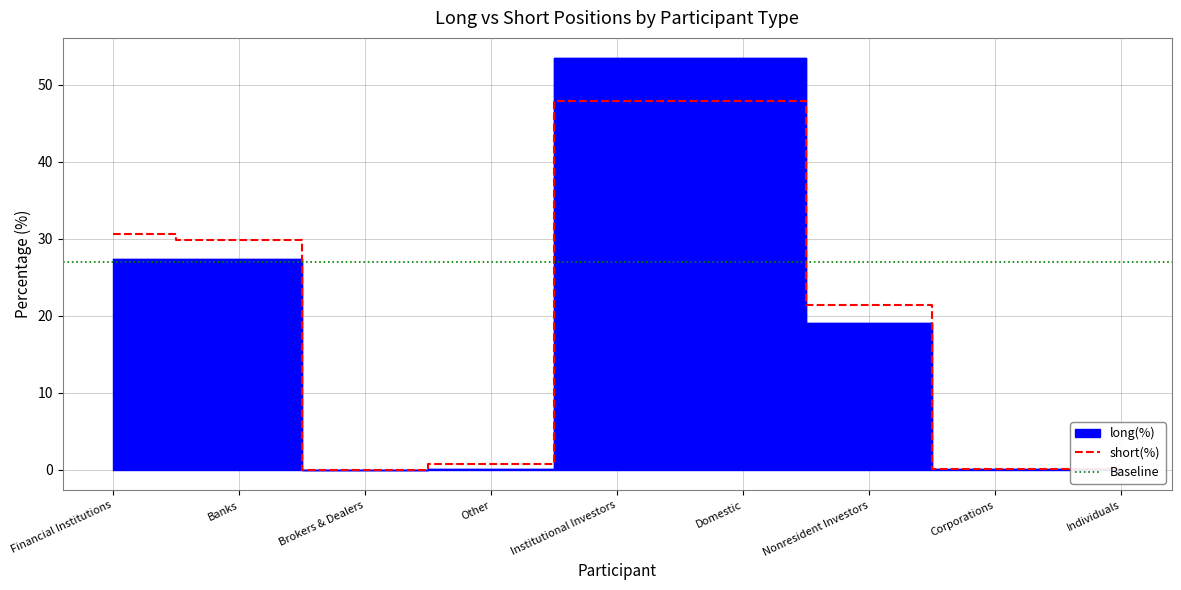

What is the total value across all series at Banks?

57.2